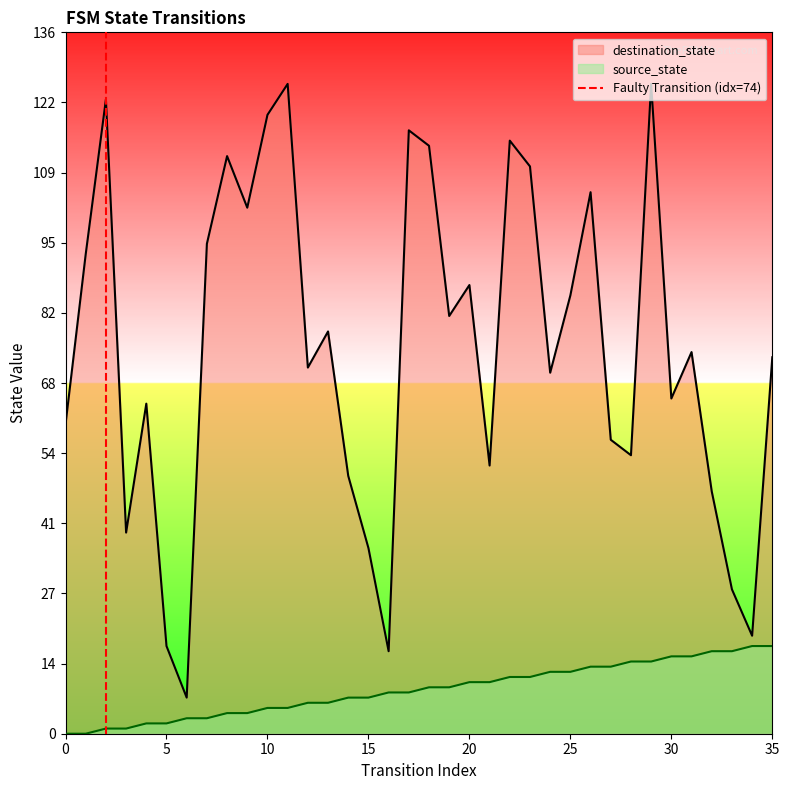

Does the chart display data point markers on the line(s)?

No